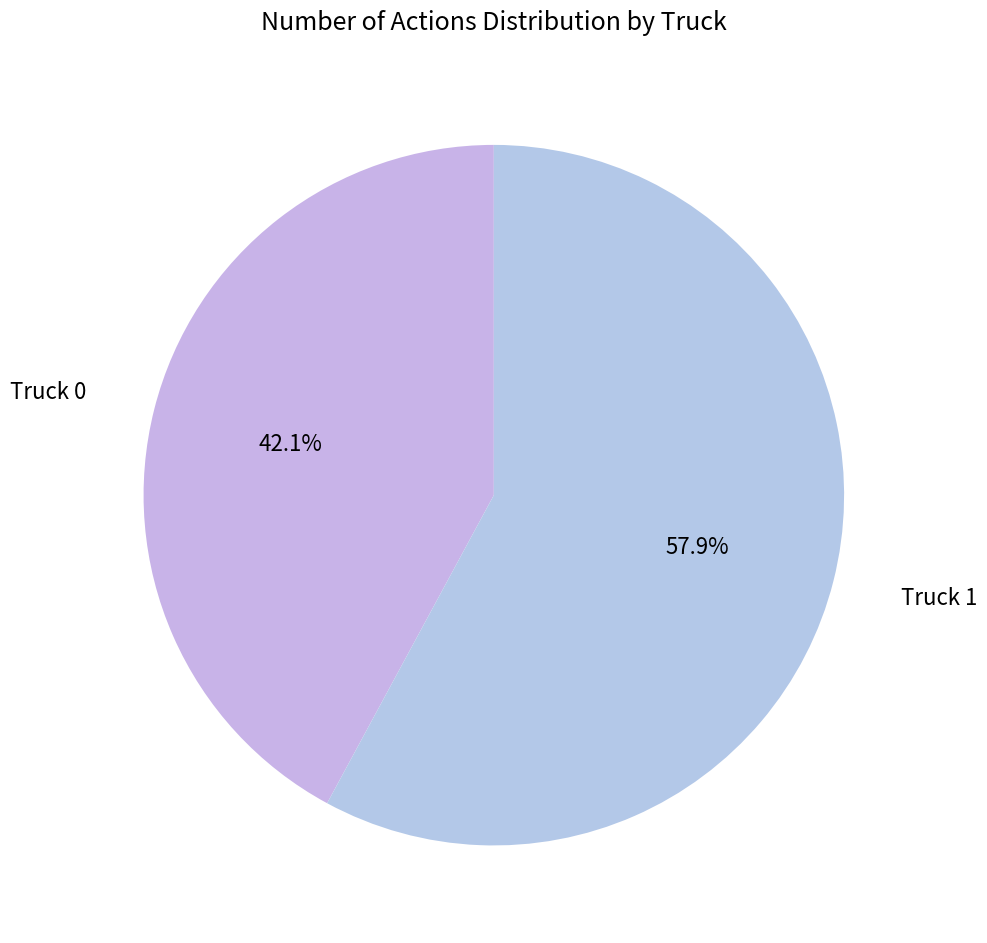

To the nearest percent, what is the average slice percentage?

50%